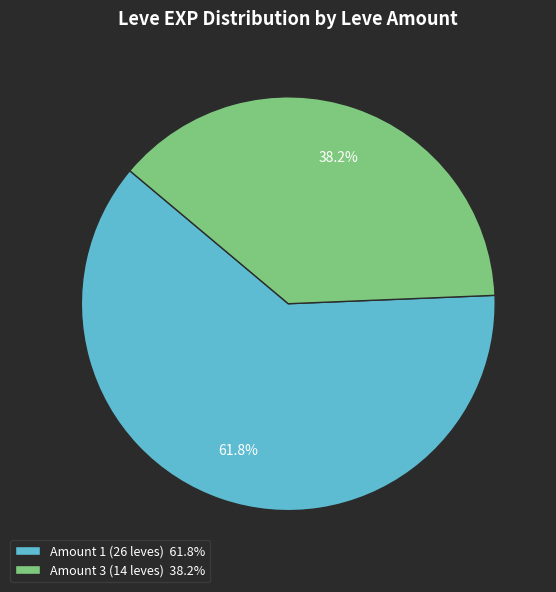

How many segments does this pie chart have?

2